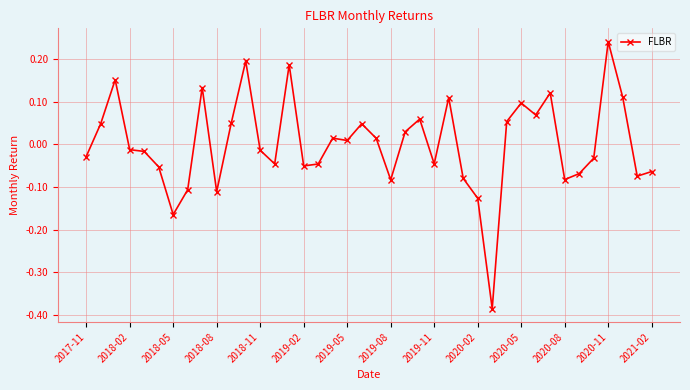

True or false: there are more than 2 points higher than both neighbors.

True